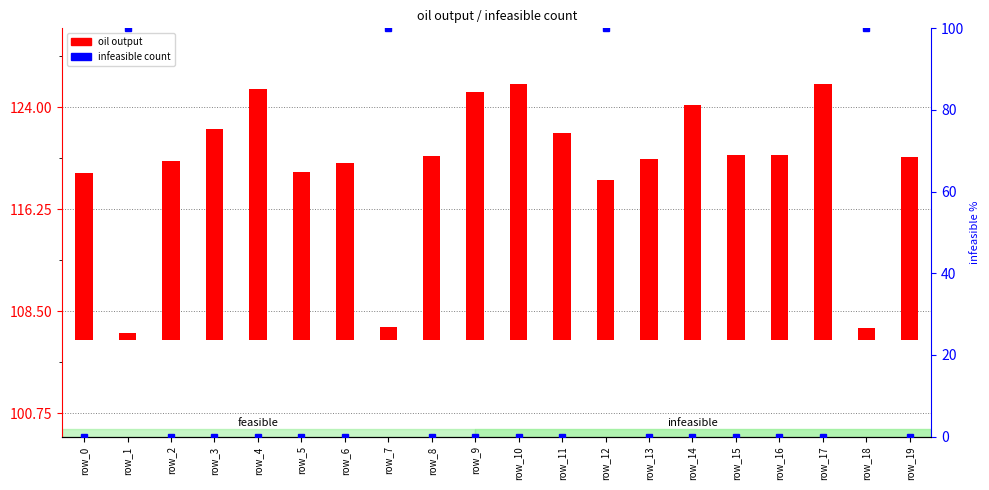

Rank the series at row_13 from highest to lowest value.

oil output, infeasible count